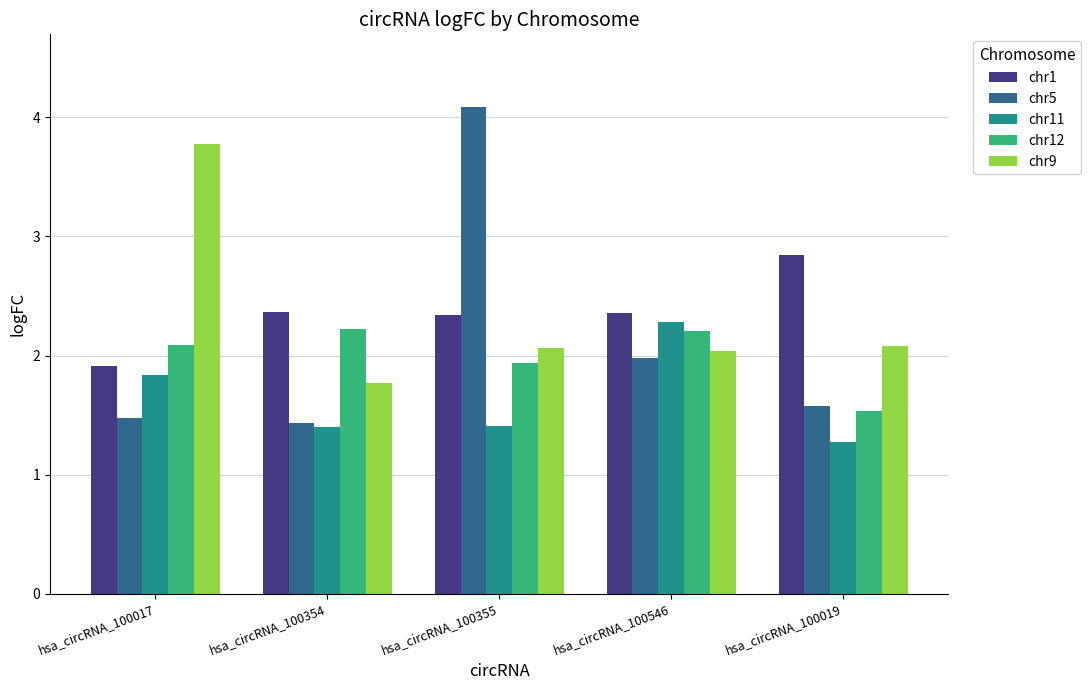

What are all the series names shown in the legend?

chr1, chr5, chr11, chr12, chr9